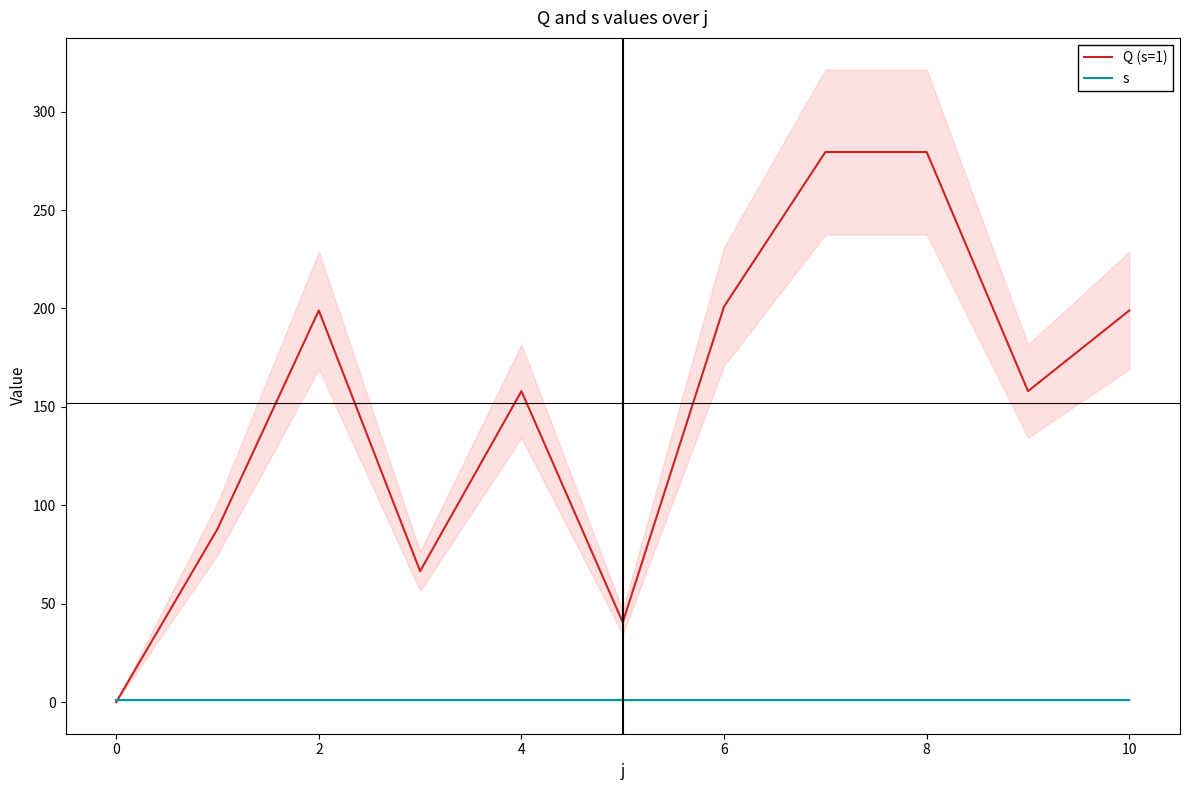

Rank the series by their average value, from highest to lowest.

Q (s=1), s